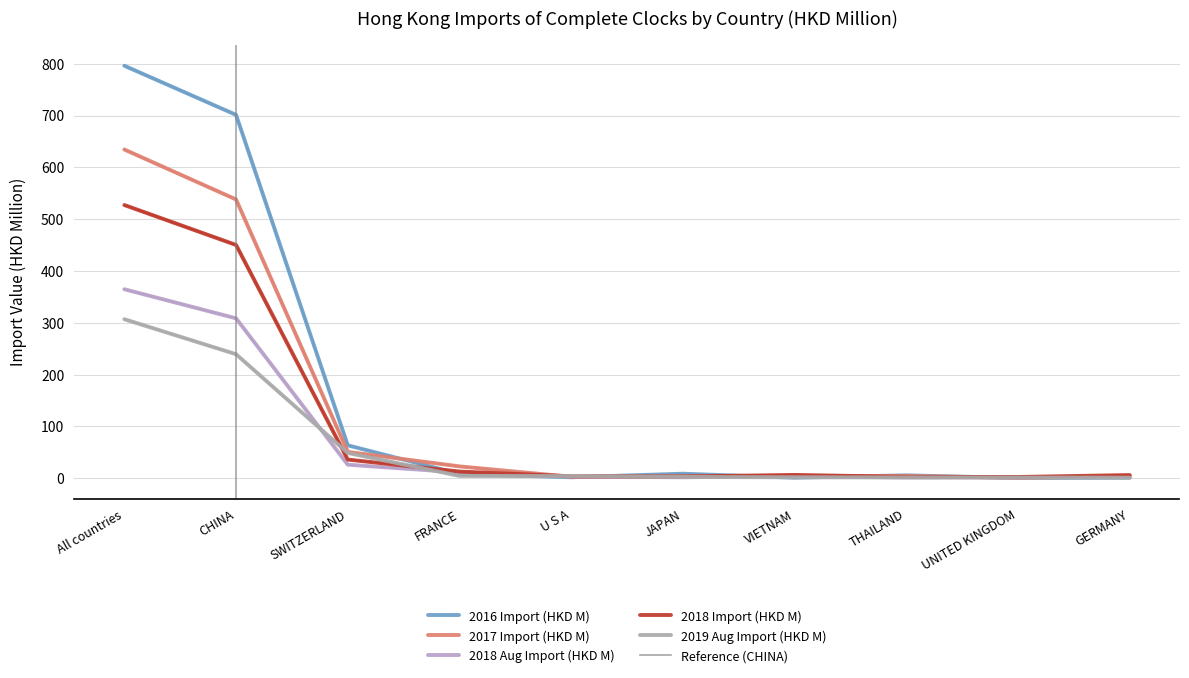

Where is the first local maximum for 2018 Aug Import (HKD M)?

VIETNAM